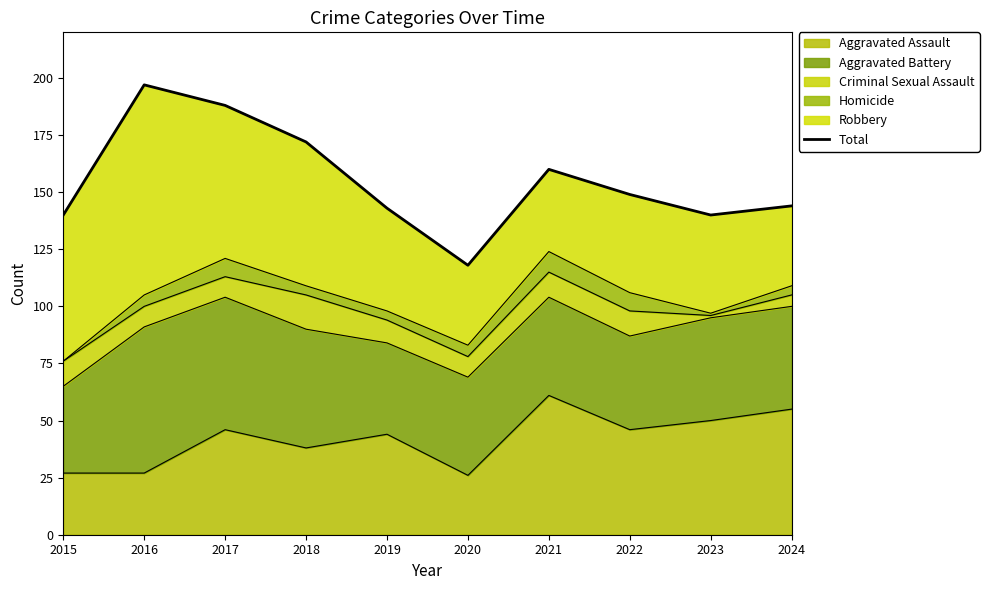

What is the change in value from 2019 to 2020?

-25